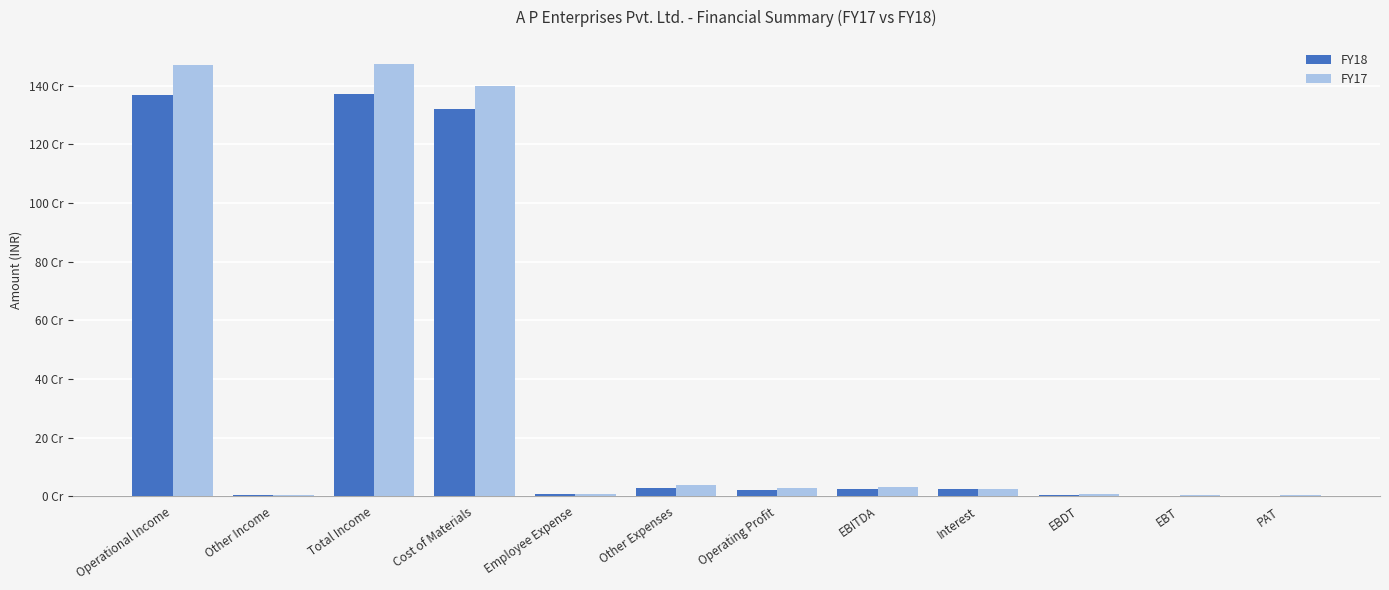

What is the label of the 5th bar from the right?

EBITDA